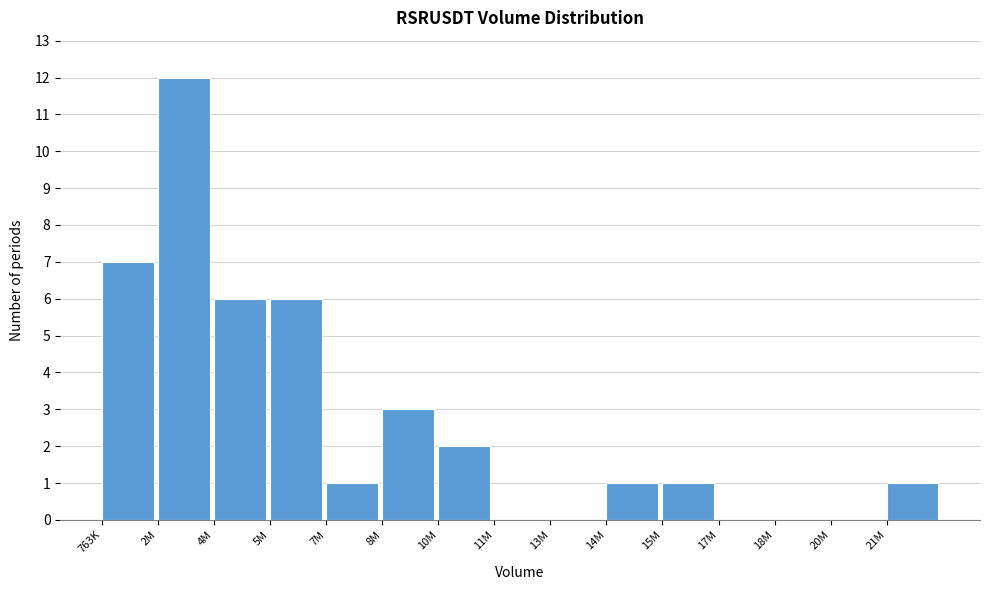

Reading left to right, list all the values displayed in this chart.

763K=7	2M=12	4M=6	5M=6	7M=1	8M=3	10M=2	11M=0	13M=0	14M=1	15M=1	17M=0	18M=0	20M=0	21M=1